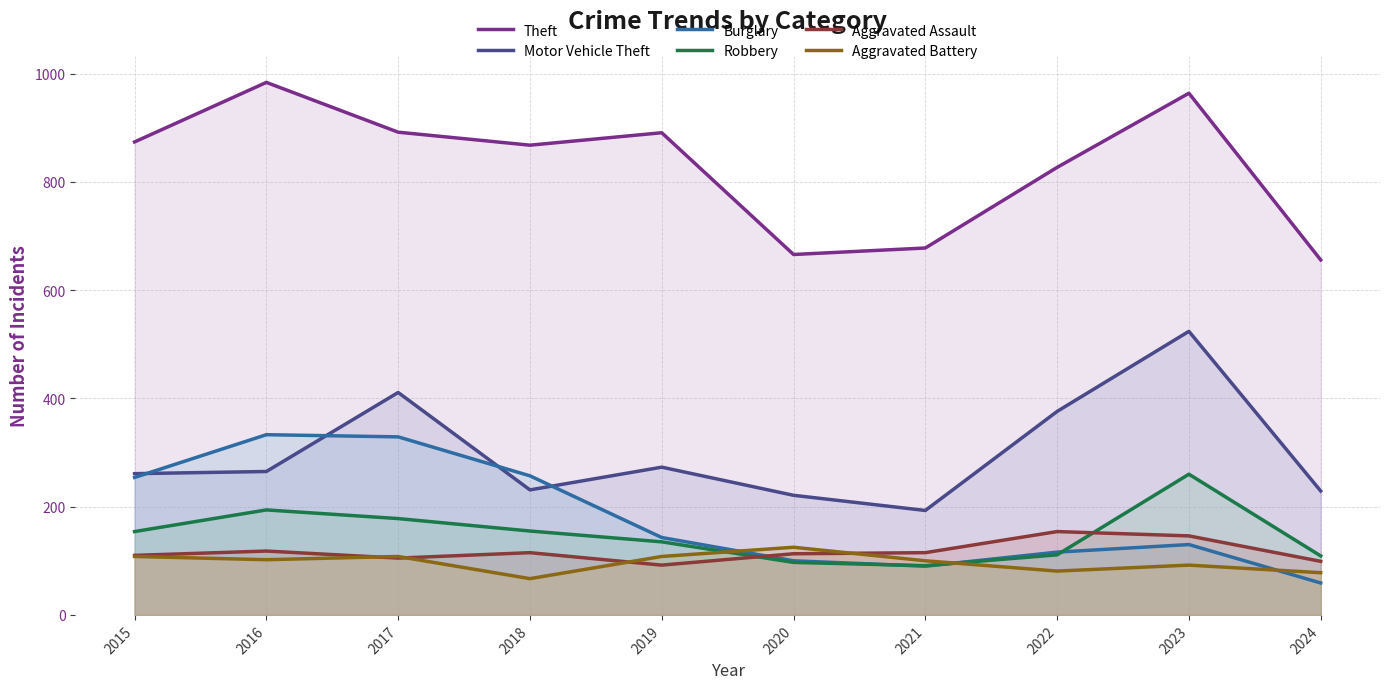

What is the difference between the highest and lowest values at 2015?

766